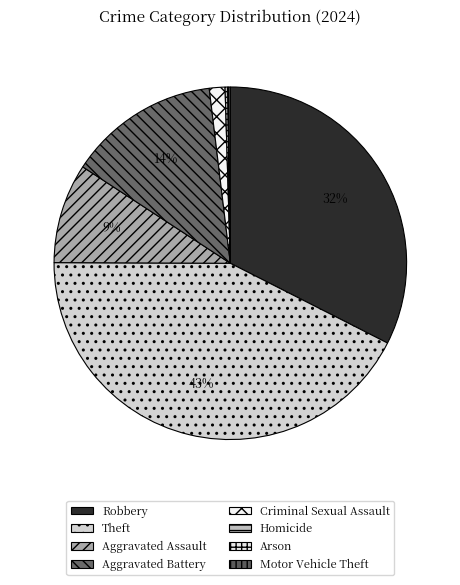

Is Theft the majority of the pie?

No